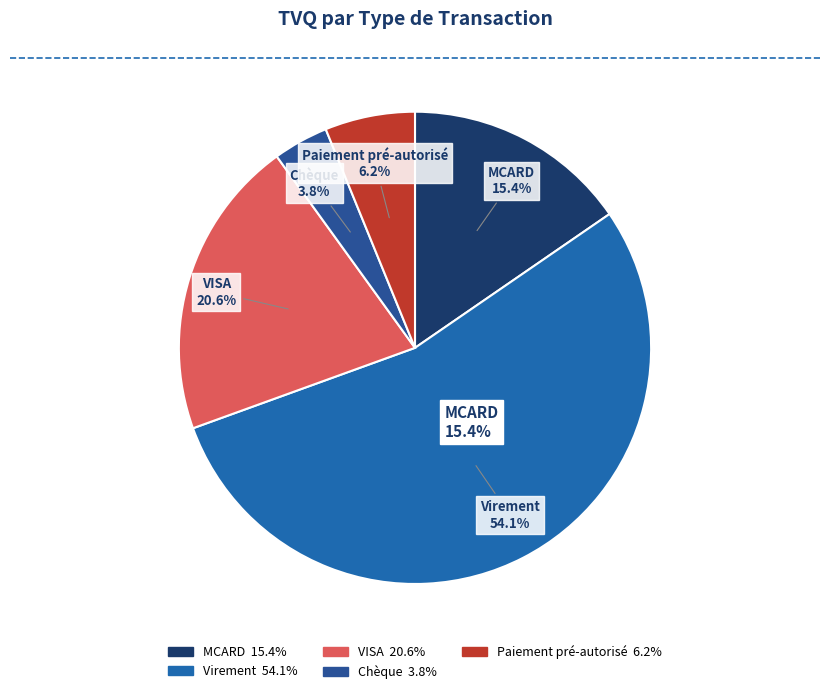

Between Chèque and Virement, which is larger?

Virement